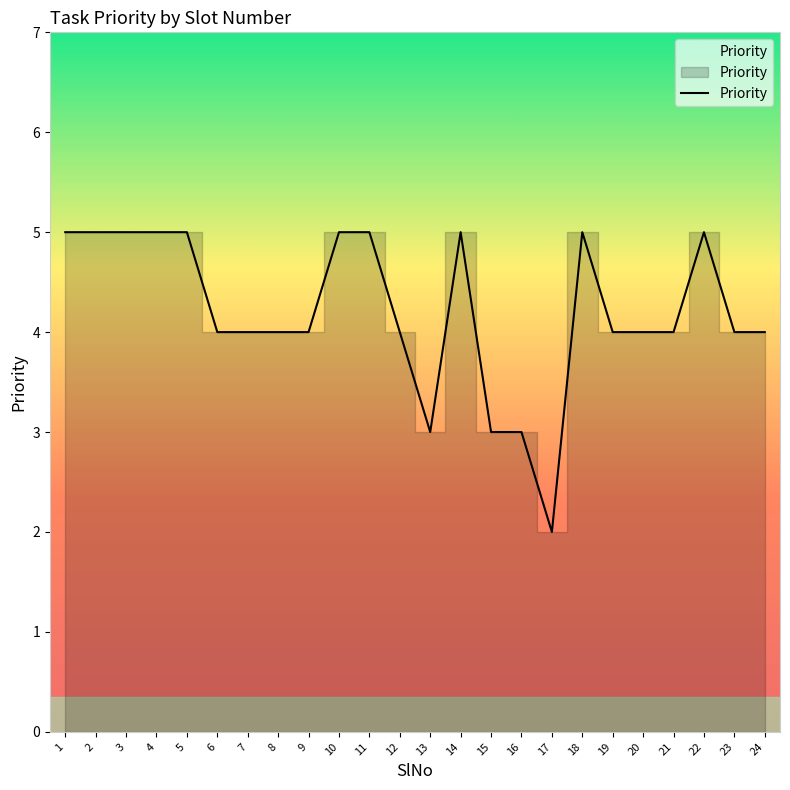

Which category has the lowest value across all series?

17